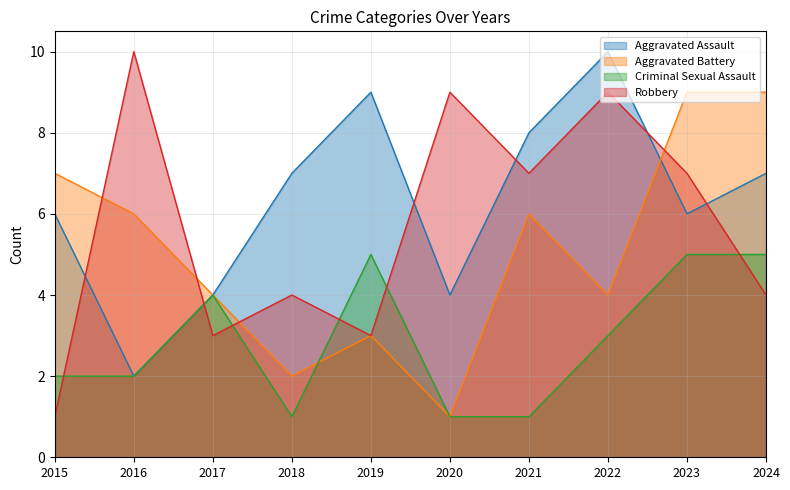

How many Aggravated Battery values are between 3 and 7?

6